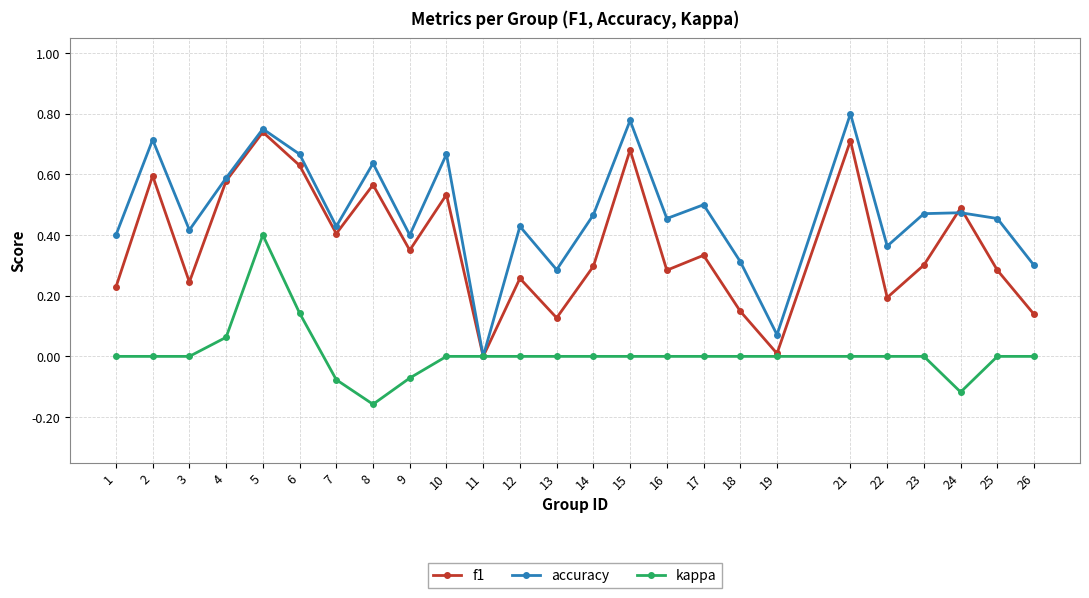

The kappa series shows 0.2 at 15. True or false?

False